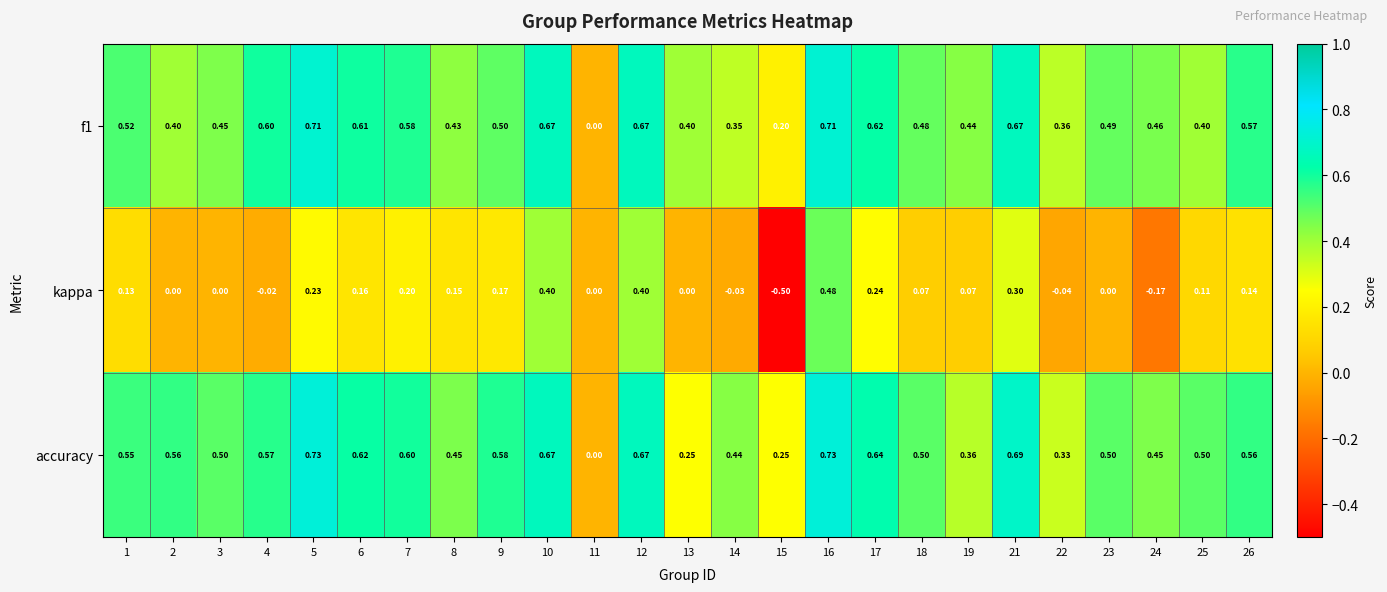

Which series changed the most between 15 and 21?

kappa